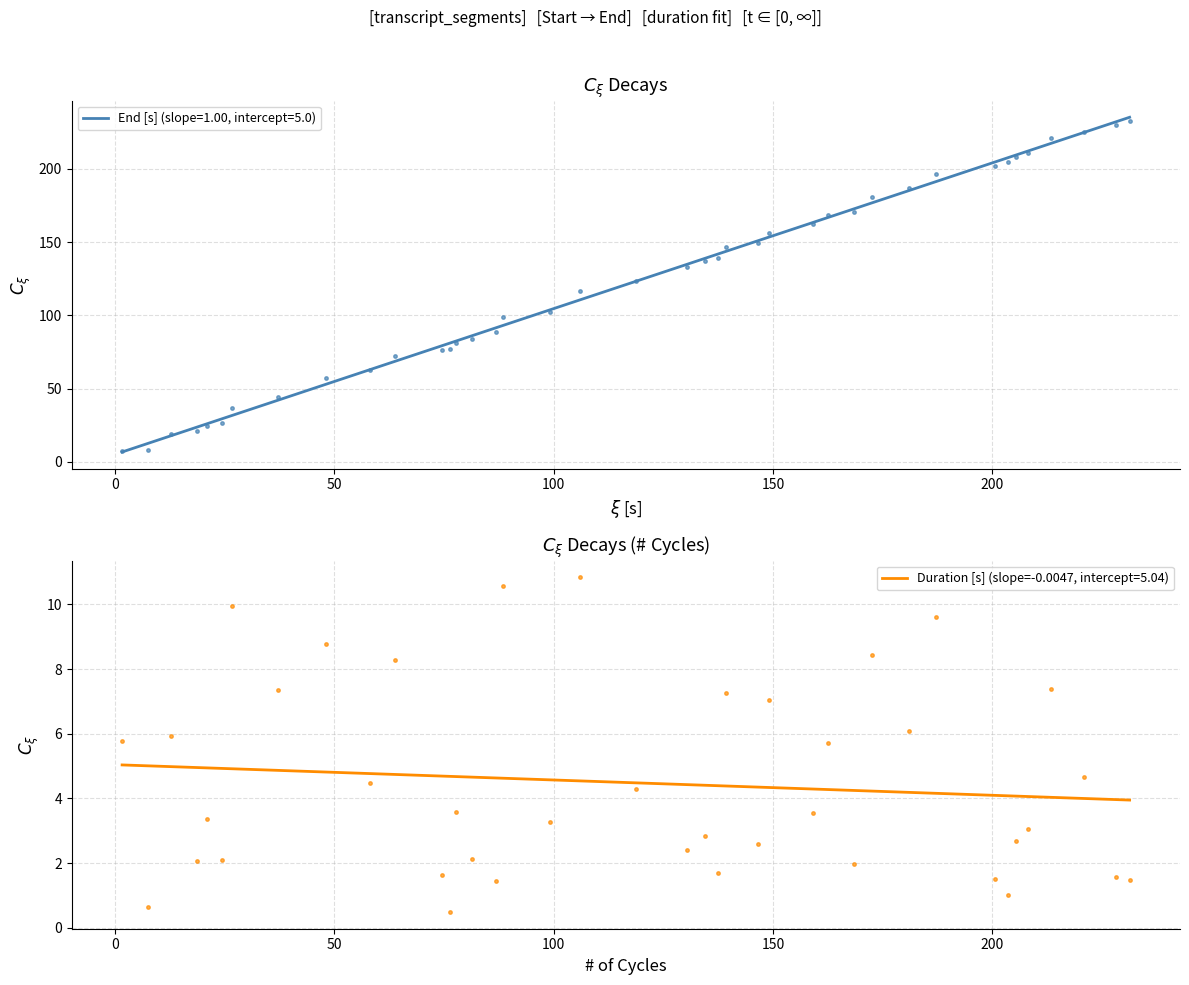

What is the minimum value for End [s] (slope=1.00, intercept=5.0)?

6.7